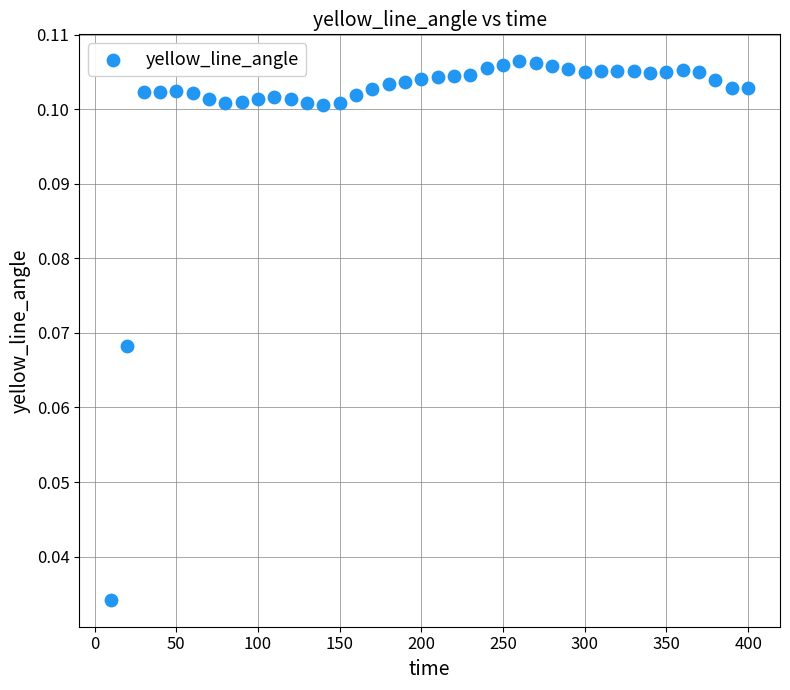

What is the range of X values (max minus min)?

390.0